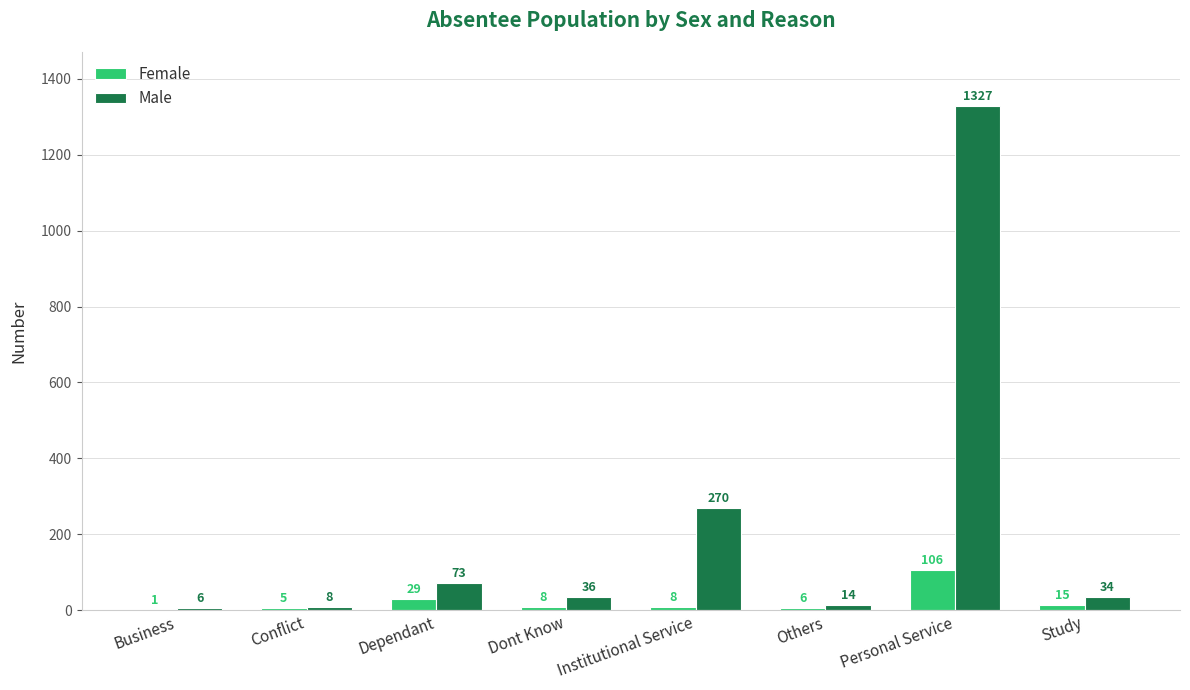

Are the bars horizontal?

No